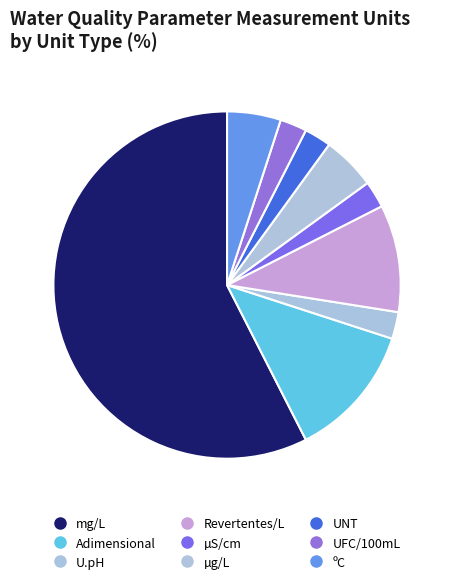

How many segments does this pie chart have?

9